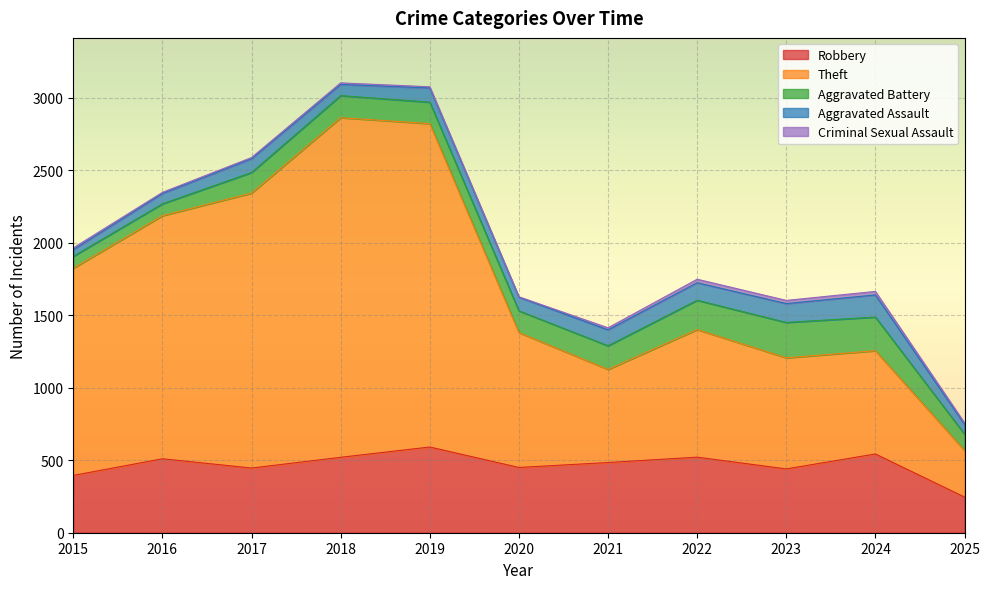

The Aggravated Assault series shows 152 at 2020. True or false?

False